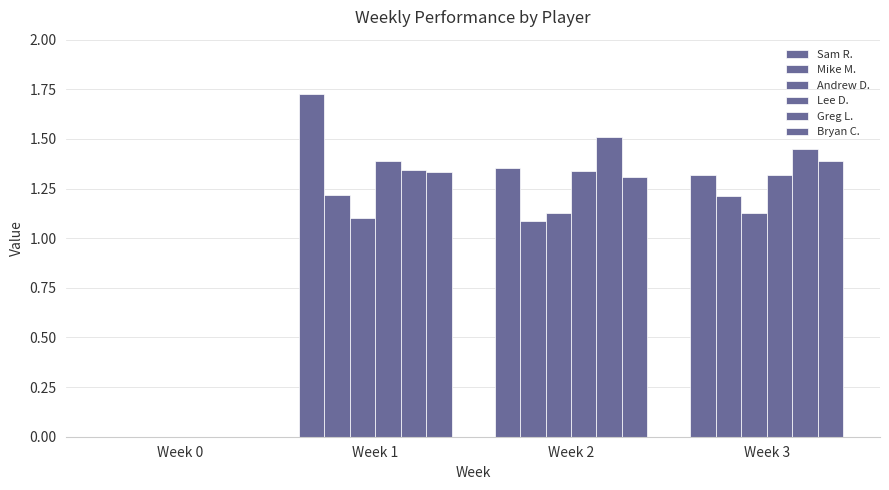

Rank the series by their maximum value, from lowest to highest.

Andrew D., Mike M., Bryan C., Lee D., Greg L., Sam R.